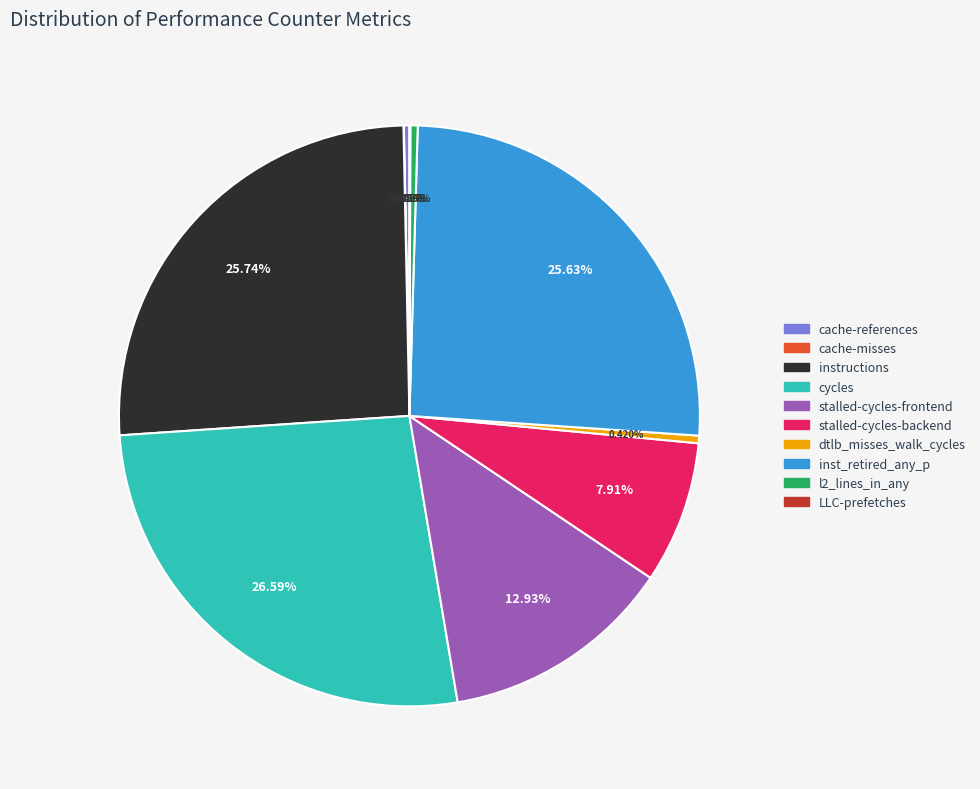

Between inst_retired_any_p and stalled-cycles-frontend, which is larger?

inst_retired_any_p